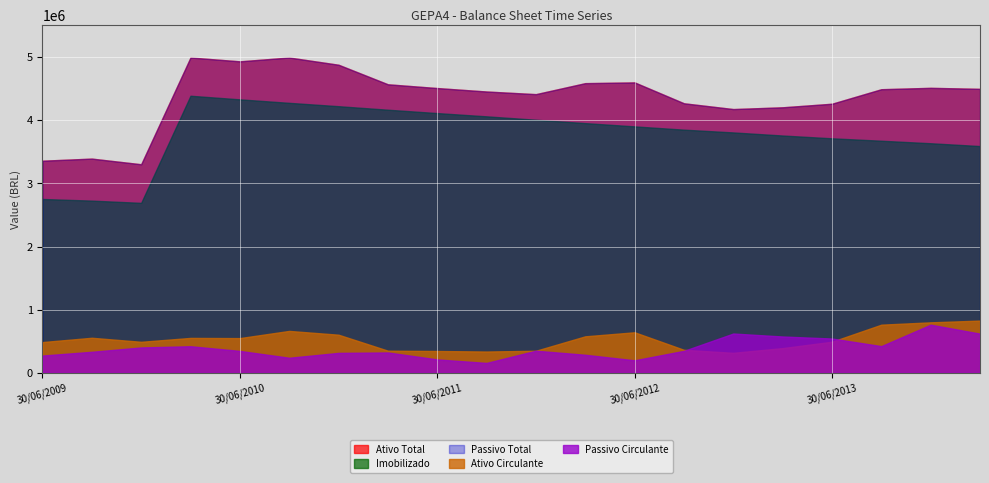

At which category is the sum across all series the highest?

31/03/2010